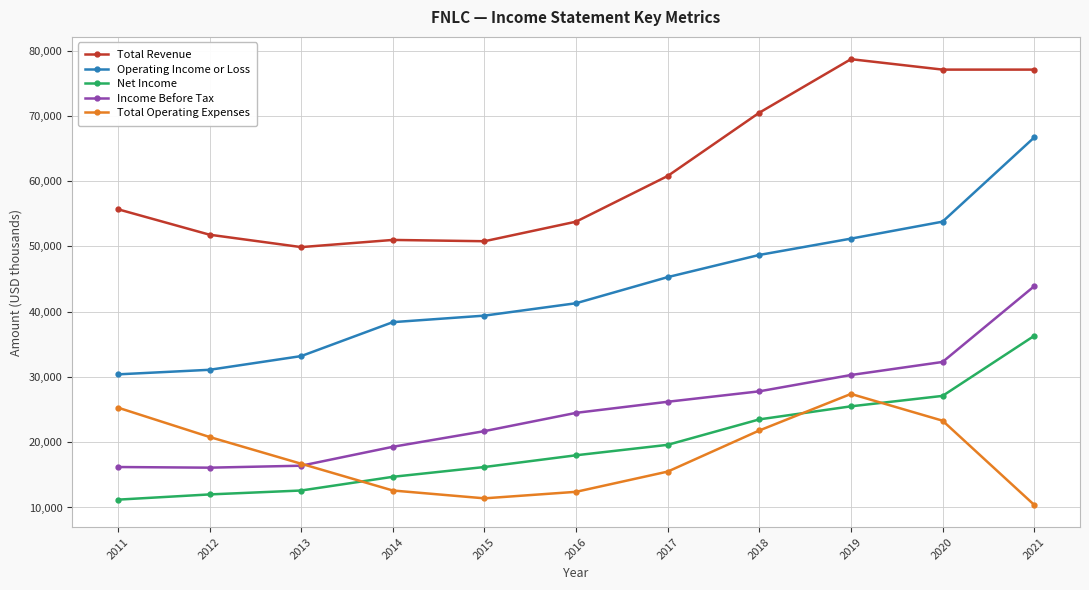

Which series has the largest total across all categories?

Total Revenue